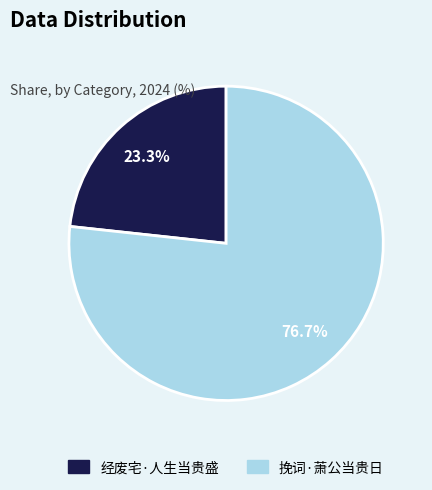

Count the number of slices in the pie.

2